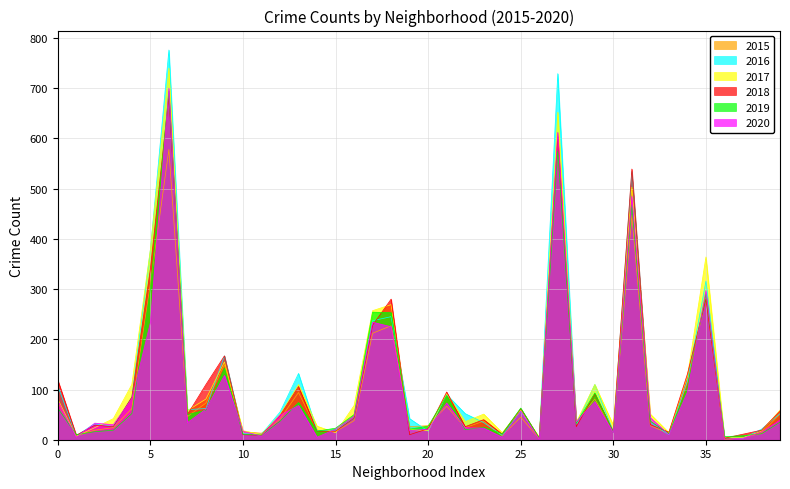

True or false: 2015 has more than 1 interior local peaks.

True